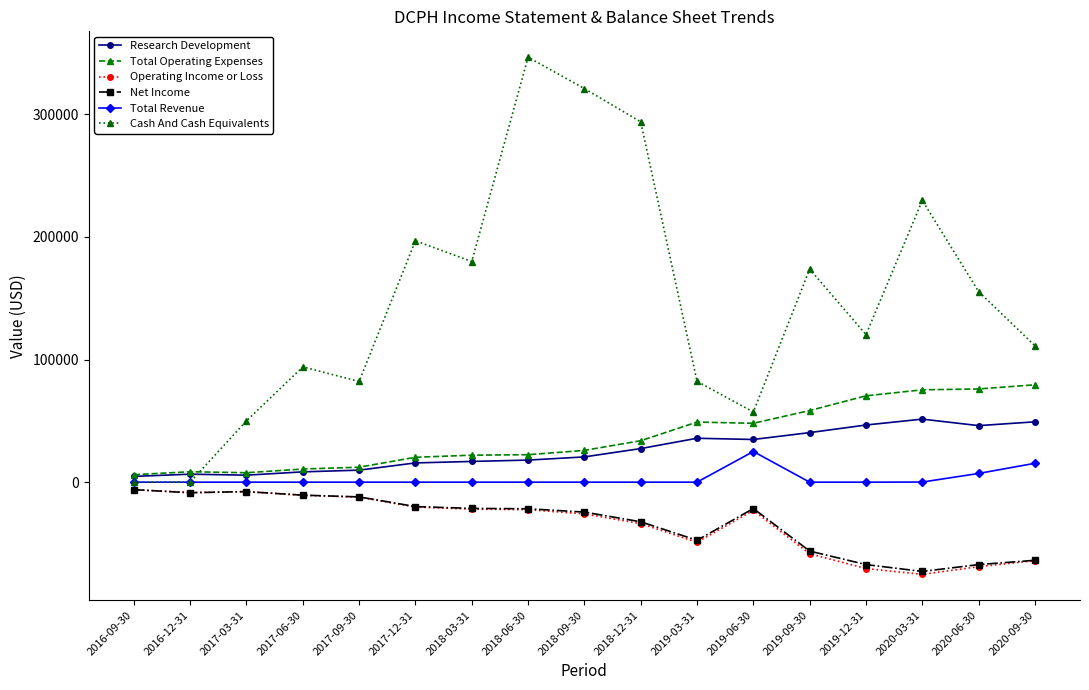

What is the difference between the second highest and second lowest values in the Total Operating Expenses series?

68300